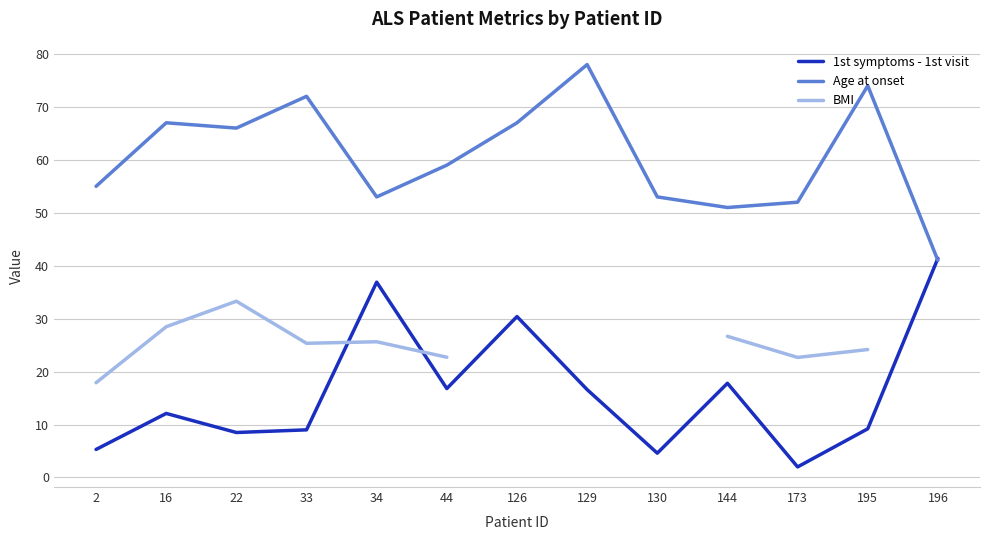

How many lines are shown in the chart?

3